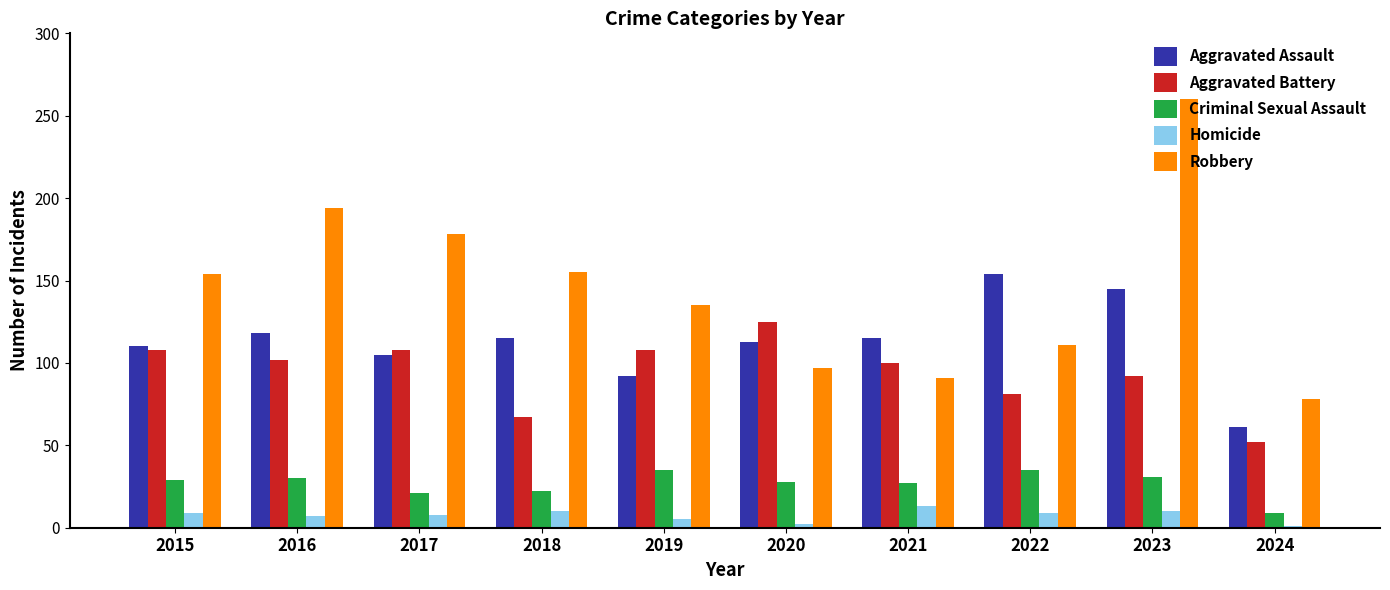

The value of Criminal Sexual Assault at 2019 is 55. True or false?

False